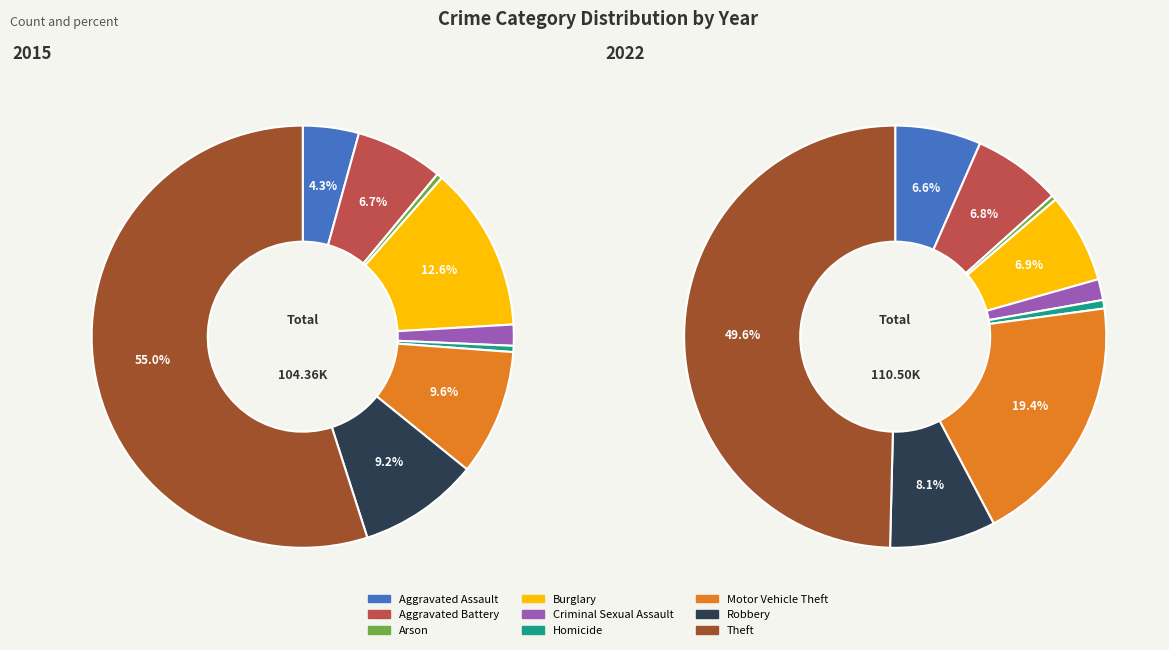

True or false: 4 accounts for 1% of the total.

False